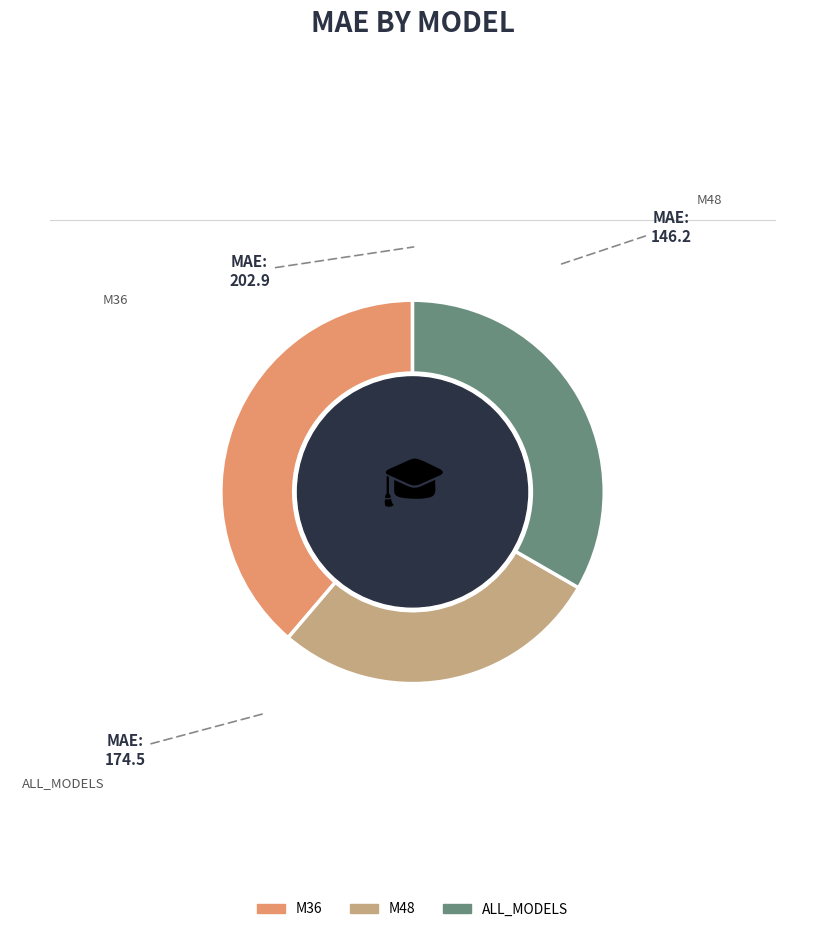

Does ALL_MODELS account for over 50% of the chart?

No